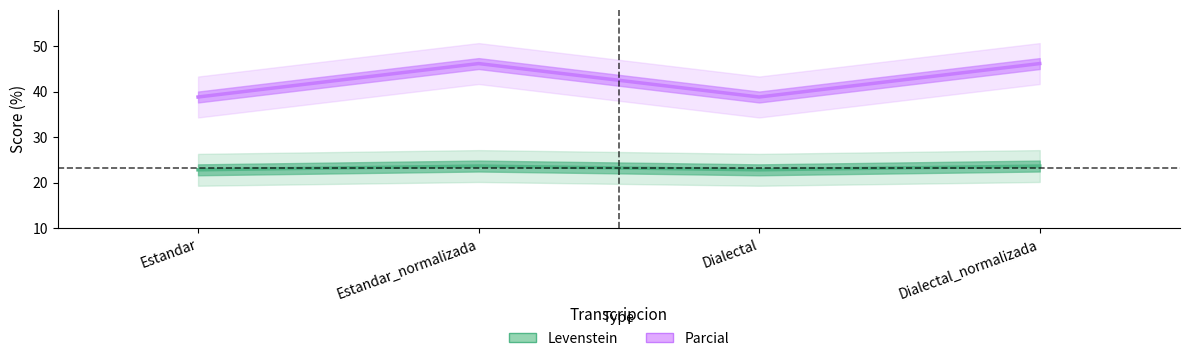

What is the label of the 1st point from the right?

Dialectal_normalizada